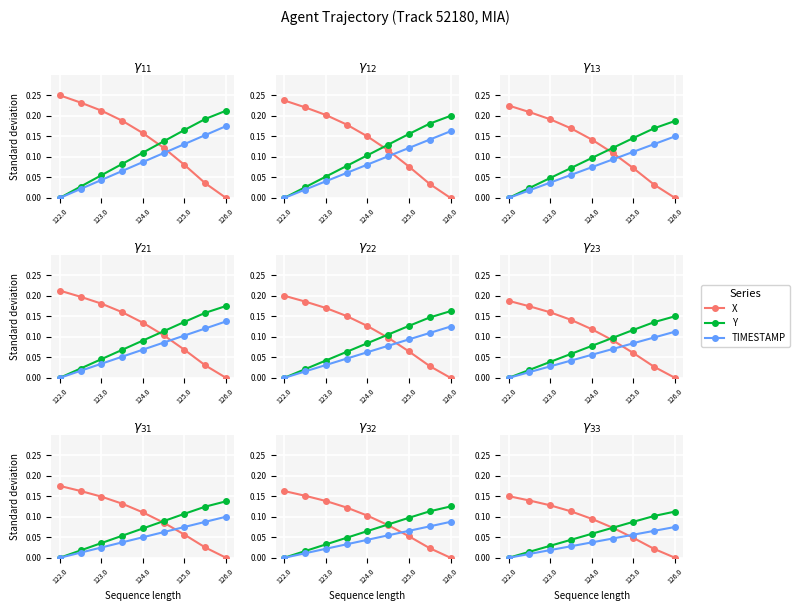

Which series ends up on top after the final intersection of X and TIMESTAMP?

TIMESTAMP